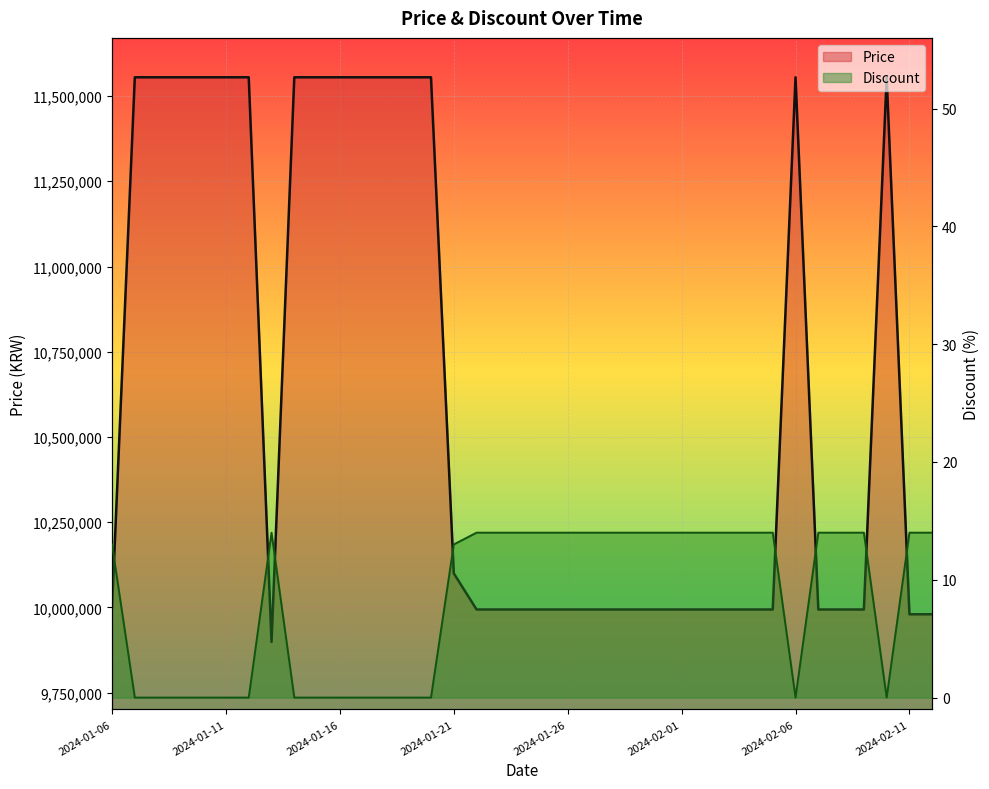

Rank the series by their average value, from lowest to highest.

Discount, Price